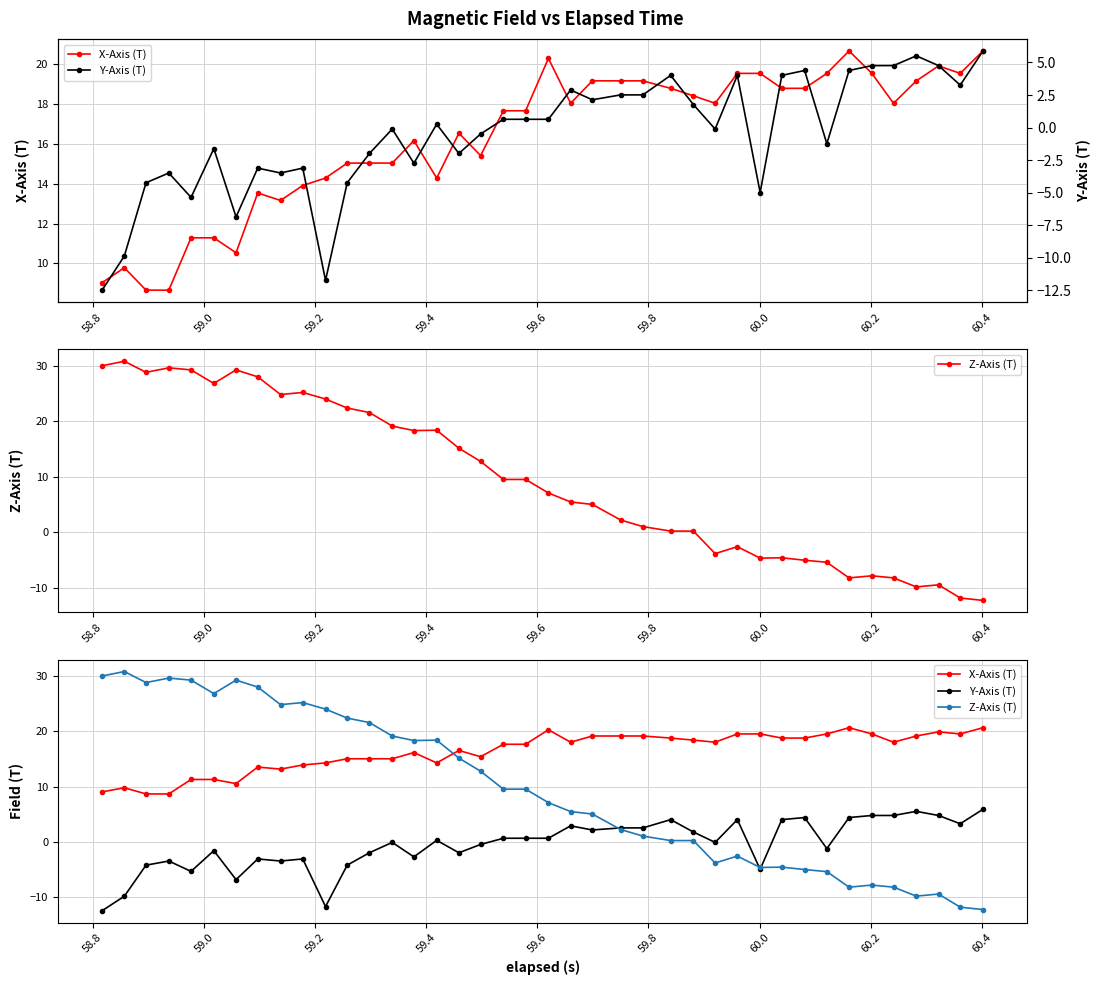

Reading left to right, list all the values displayed in this chart.

X-Axis (T): 9.0	9.8	8.7	8.7	11.3	11.3	10.5	13.5	13.2	13.9	14.3	15.0	15.0	15.0	16.2	14.3	16.5	15.4	17.7	17.7	20.3	18.0	19.2	19.2	19.2	18.8	18.4	18.0	19.5	19.5	18.8	18.8	19.5	20.7	19.5	18.0	19.2	19.9	19.5	20.7
Z-Axis (T): 30.0	30.8	28.8	29.7	29.3	26.8	29.3	28.0	24.8	25.2	24.0	22.4	21.6	19.2	18.3	18.4	15.2	12.8	9.5	9.5	7.1	5.5	5.0	2.2	1.0	0.2	0.2	-3.8	-2.6	-4.7	-4.6	-5.0	-5.4	-8.2	-7.8	-8.2	-9.8	-9.5	-11.8	-12.3
Y-Axis (T): -12.5	-9.9	-4.2	-3.5	-5.4	-1.6	-6.9	-3.1	-3.5	-3.1	-11.7	-4.2	-2.0	-0.1	-2.7	0.3	-2.0	-0.5	0.6	0.6	0.6	2.9	2.1	2.5	2.5	4.0	1.8	-0.1	4.0	-5.0	4.0	4.4	-1.2	4.4	4.8	4.8	5.5	4.8	3.3	5.9